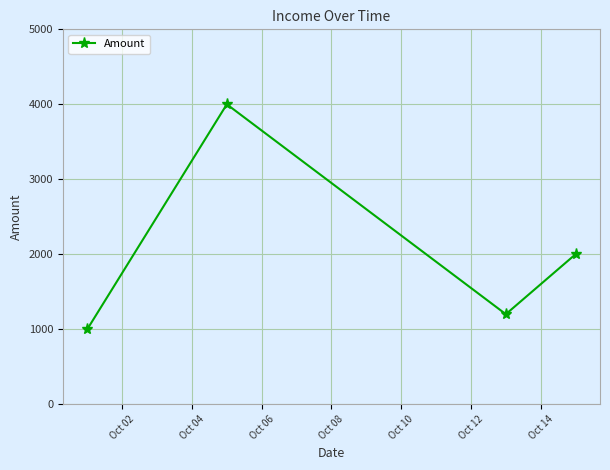

How many points are higher than both their immediate neighbors (excluding endpoints)?

1